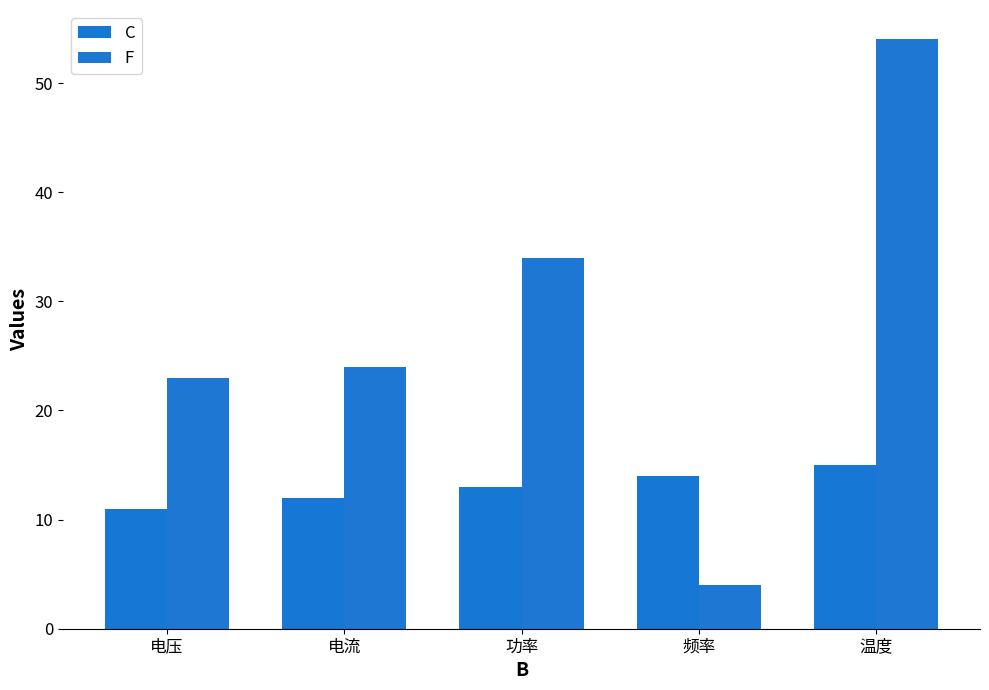

Rank the series at 功率 from highest to lowest value.

F, C